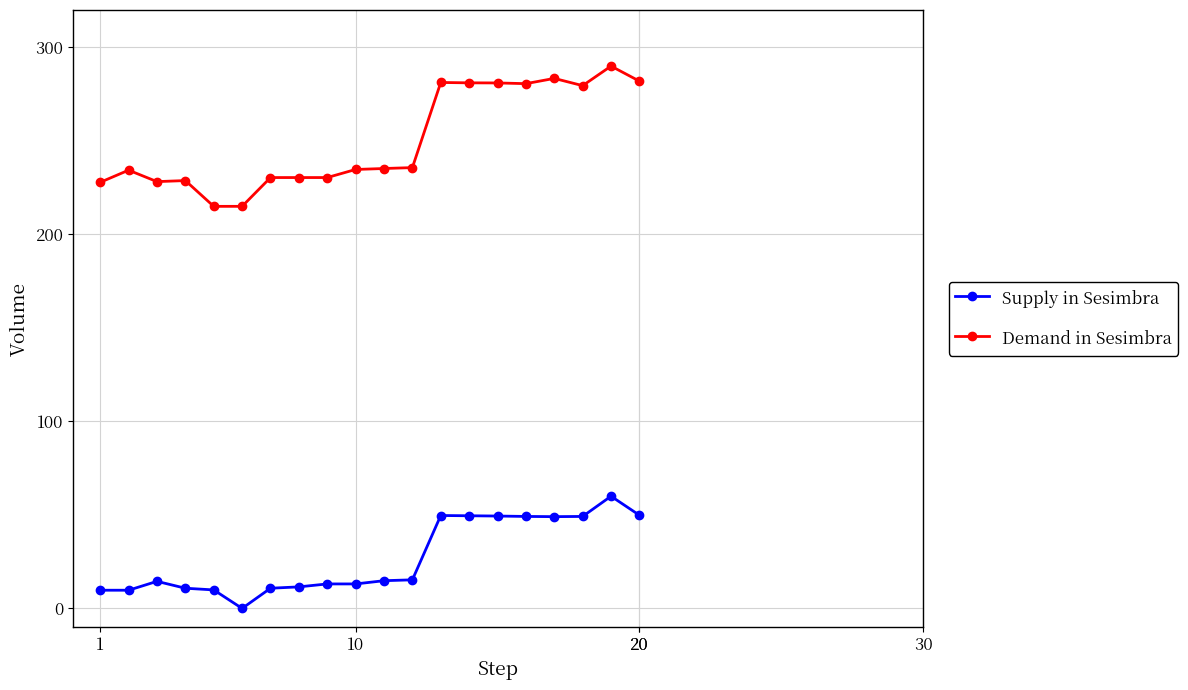

Rank the series by their average value, from lowest to highest.

Supply in Sesimbra, Demand in Sesimbra